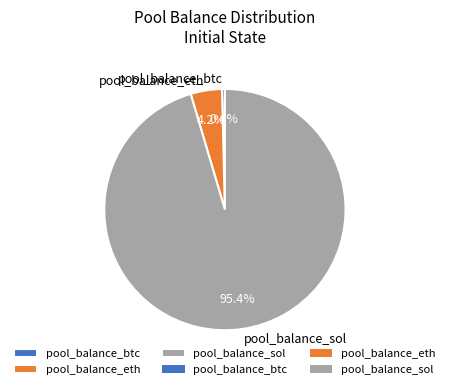

Between pool_balance_sol and pool_balance_eth, which is larger?

pool_balance_sol